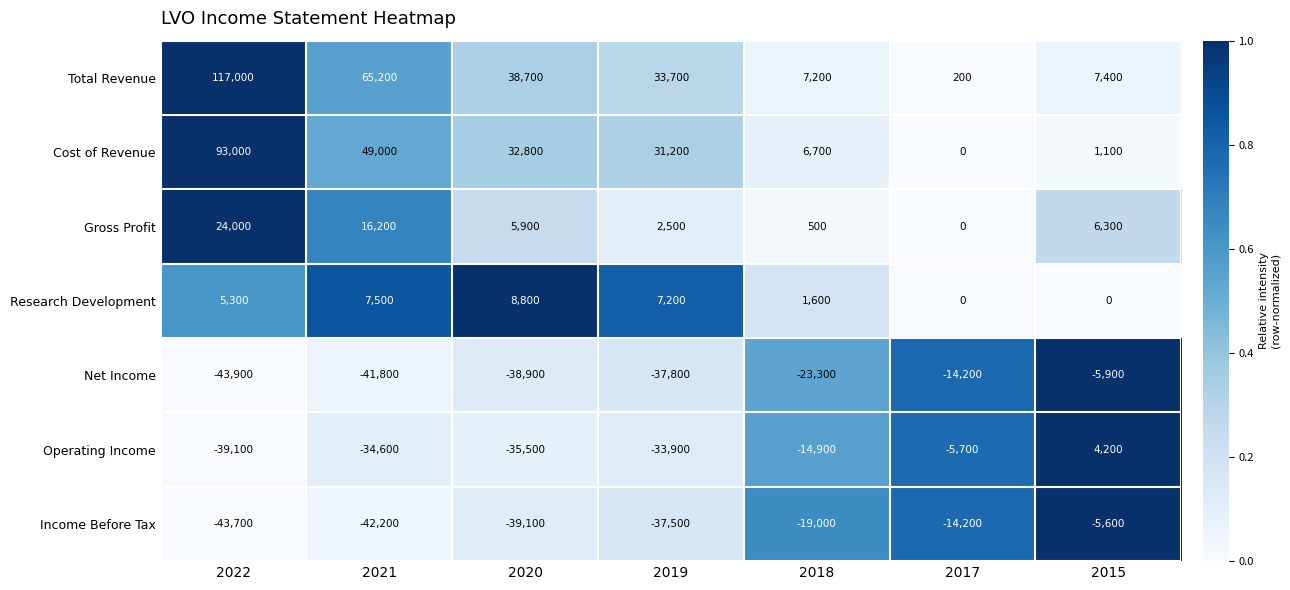

How many categories are shown in the chart?

7